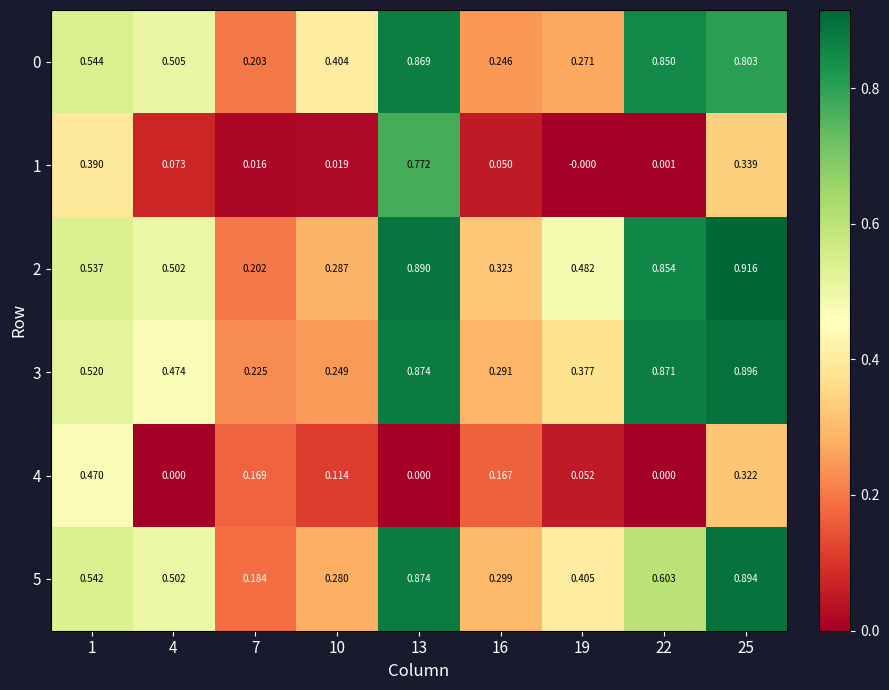

Which series has the largest range (max minus min)?

1